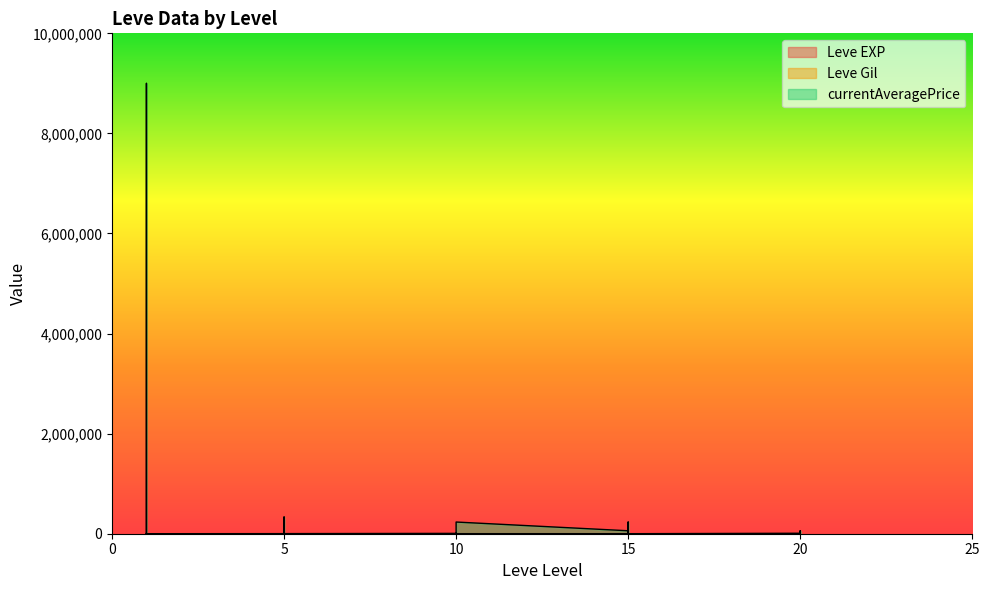

Reading left to right, transcribe all the data shown in this chart.

Leve EXP: 1=1	1=1	1=630	1=1	1=1	1=630	5=4	5=6	5=2	5=5	5=2	5=3	10=4	10=7	10=3	10=9	10=13	10=9	15=18	15=13	15=7	15=24	15=18	15=14	20=9	20=16	20=28	20=17	20=12	20=8
Leve Gil: 1=330	1=690	1=112	1=160	1=690	1=113	5=110	5=840	5=790	5=220	5=490	5=600	10=280	10=880	10=780	10=430	10=90	10=990	15=910	15=40	15=170	15=790	15=910	15=920	20=540	20=800	20=10	20=120	20=960	20=570
currentAveragePrice: 1=1820	1=3763	1=9000000	1=1893	1=2219	1=399	5=1894	5=15611	5=1997	5=411	5=334266	5=2190	10=6890	10=6542	10=5413	10=0	10=47499	10=233576	15=59126	15=5000	15=599	15=10000	15=233576	15=0	20=9210	20=10000	20=28499	20=10210	20=59126	20=42945